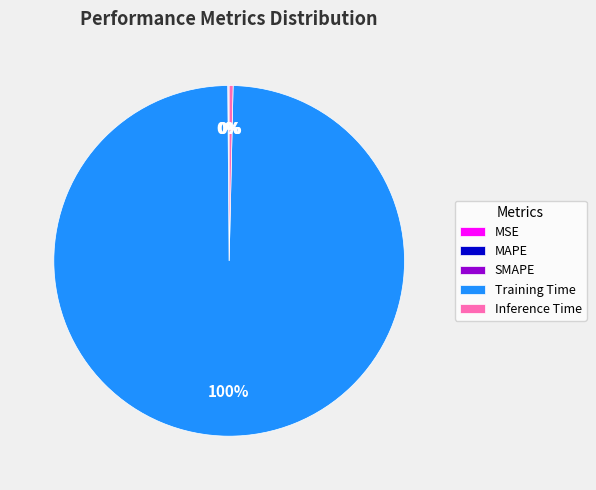

To the nearest percent, what is the average slice percentage?

20%